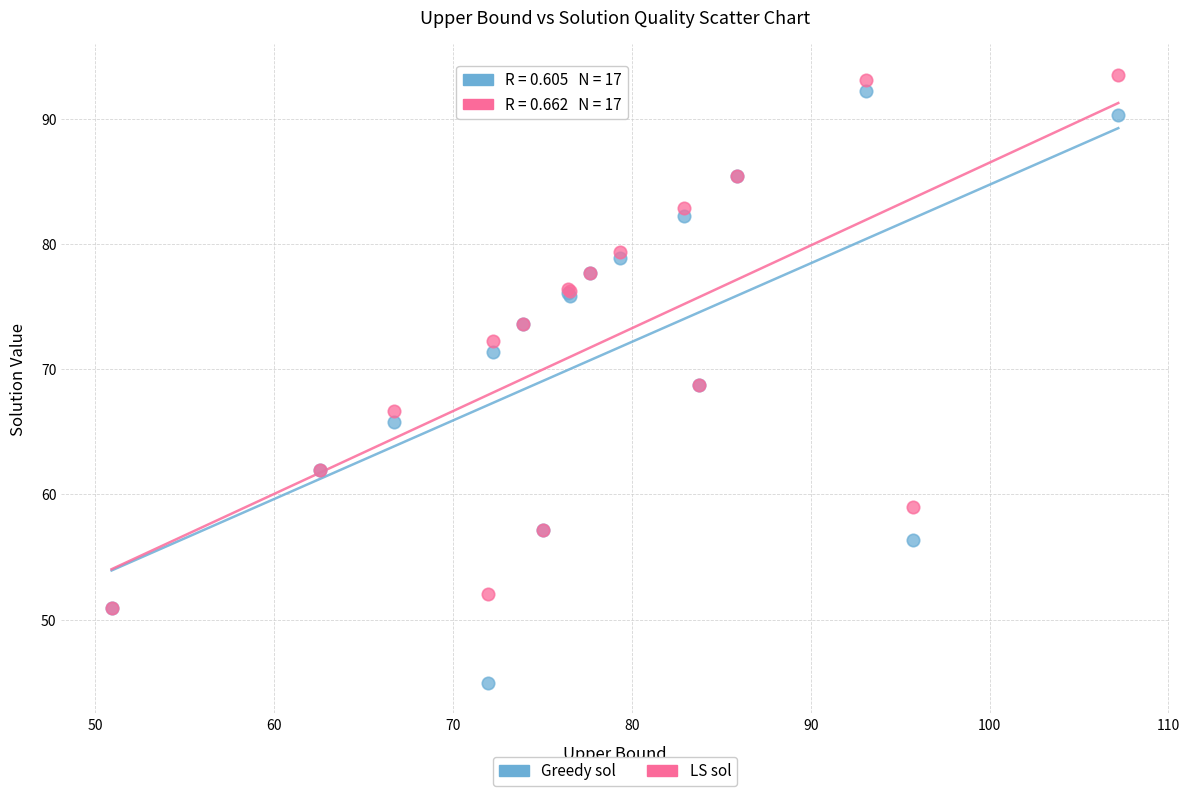

What are all the series names shown in the legend?

Greedy sol, LS sol